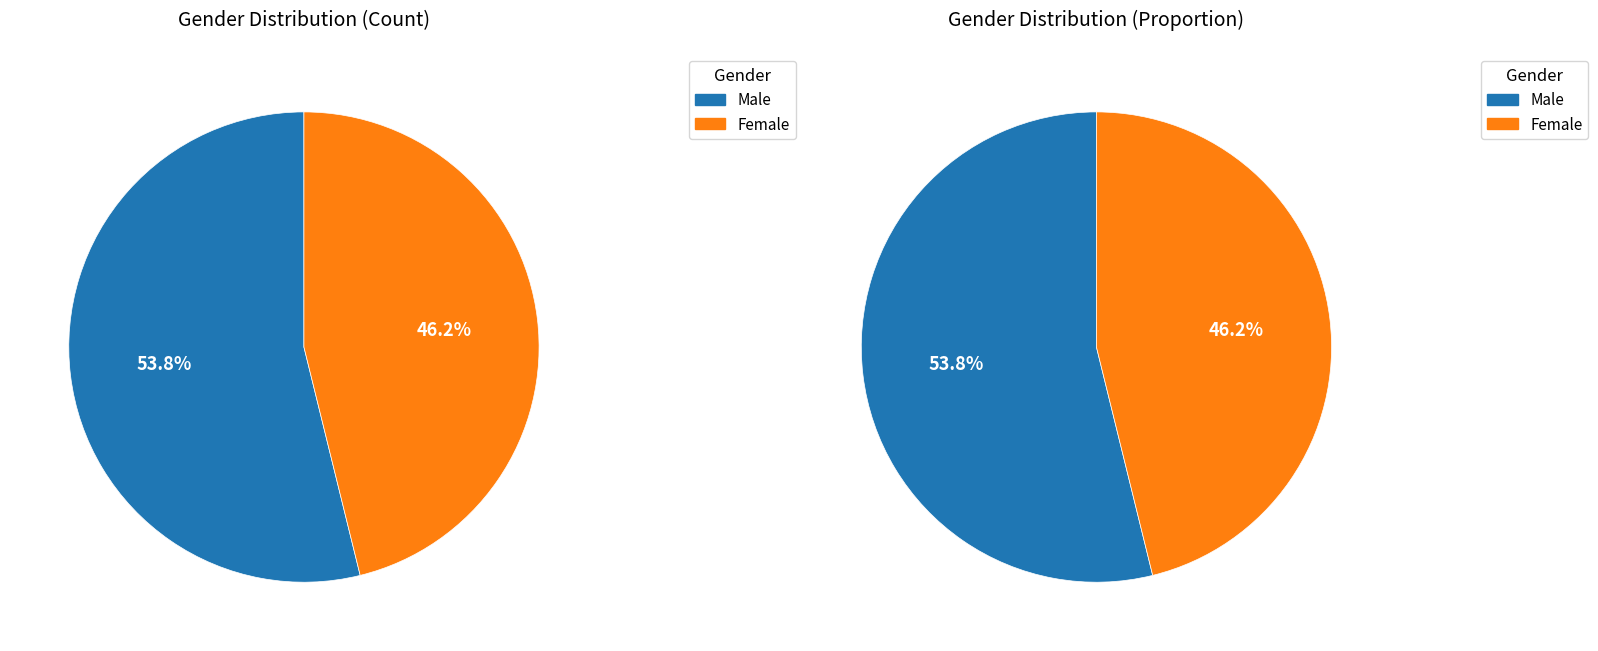

Is it true that Male is 68% of the pie?

False